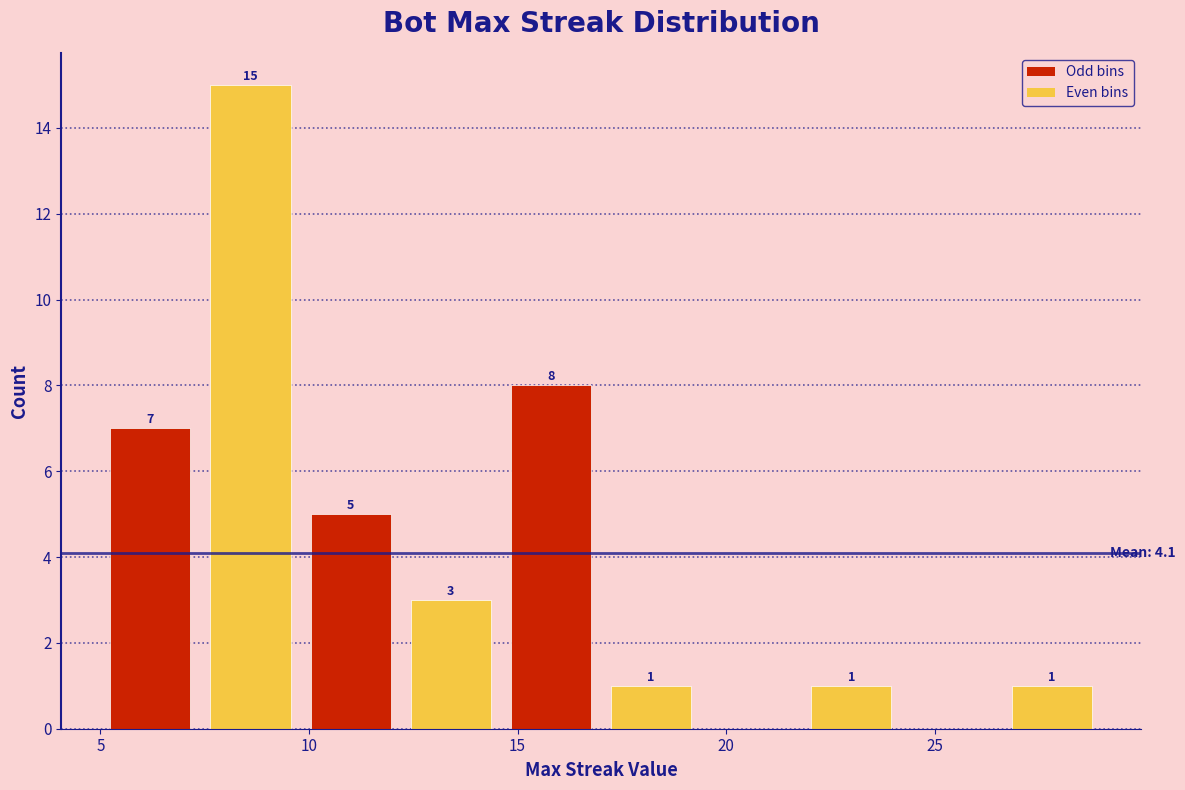

Over which range of the x-axis is the bar tallest?

7.4 to 9.8